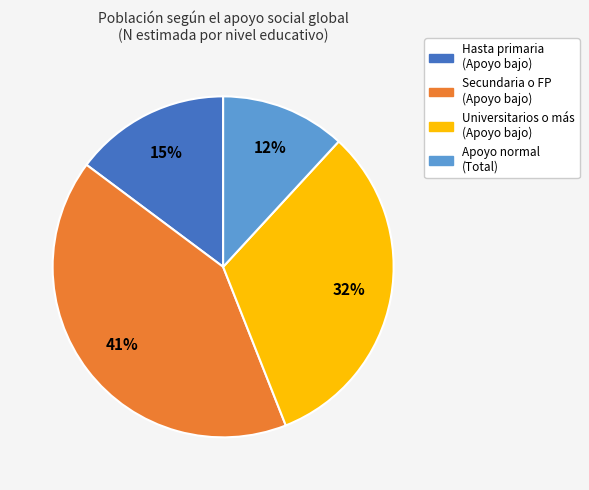

To the nearest percent, what is the difference between the largest and smallest slice percentages?

29%